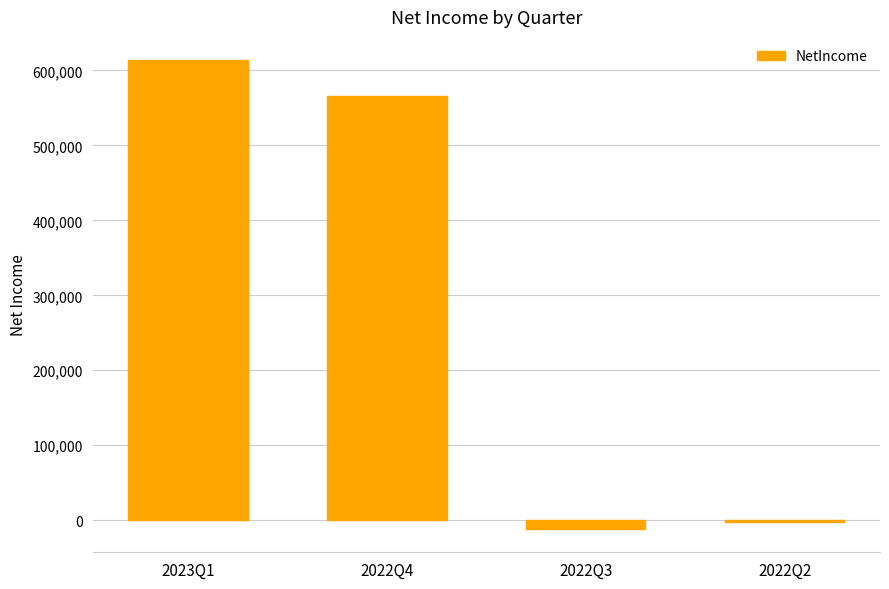

What is the sum of all values?

1166146